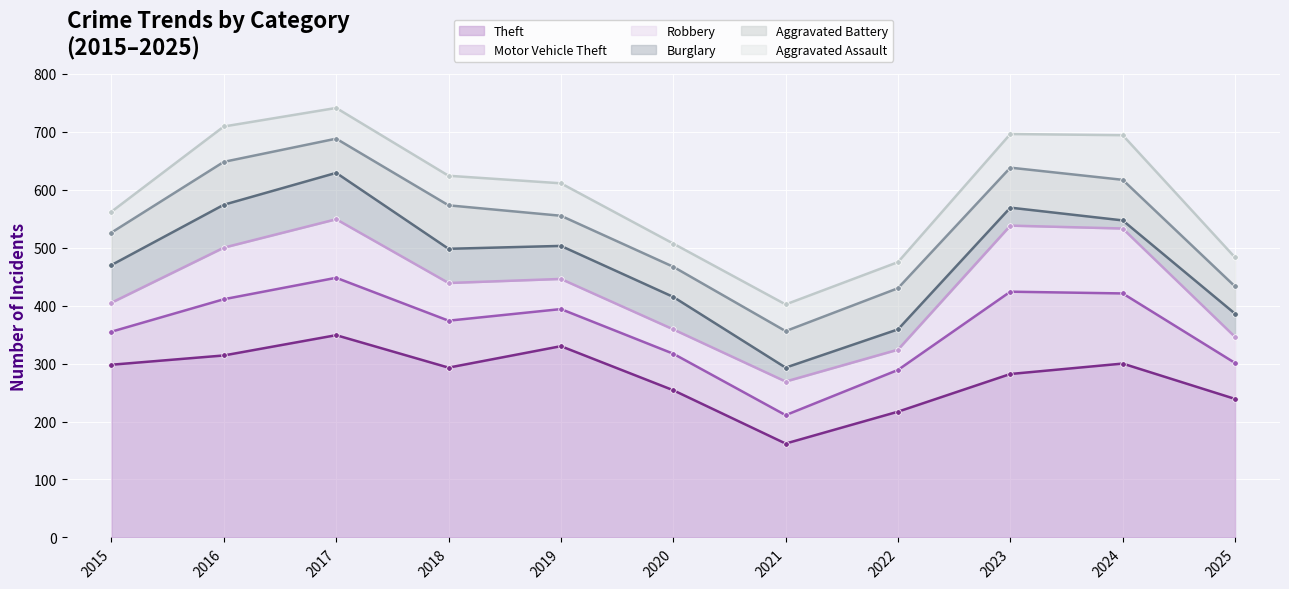

What are all the series names shown in the legend?

Theft, Motor Vehicle Theft, Robbery, Burglary, Aggravated Battery, Aggravated Assault